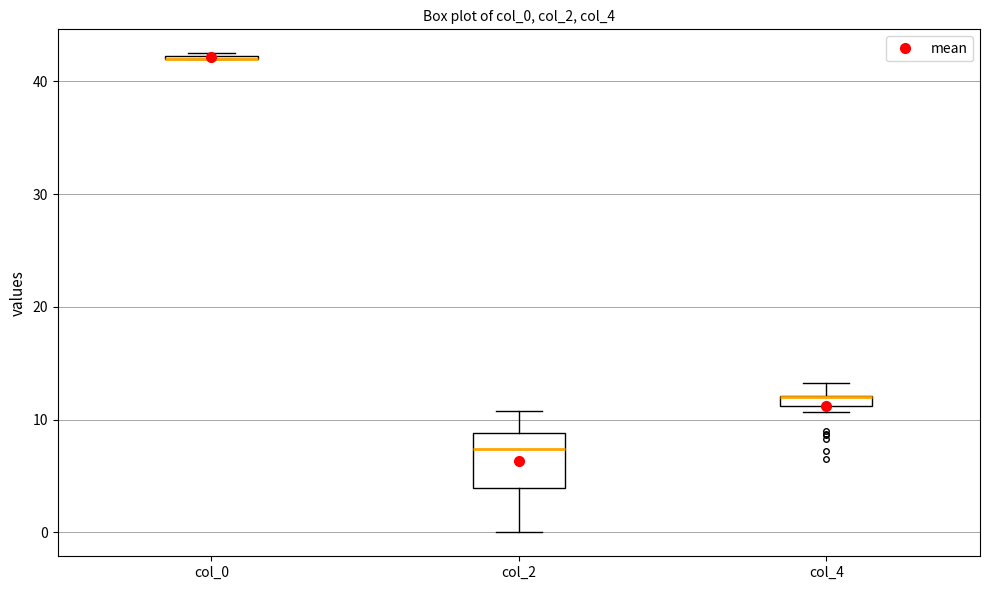

Which box is the tallest, from its lower edge to its upper edge?

col_2